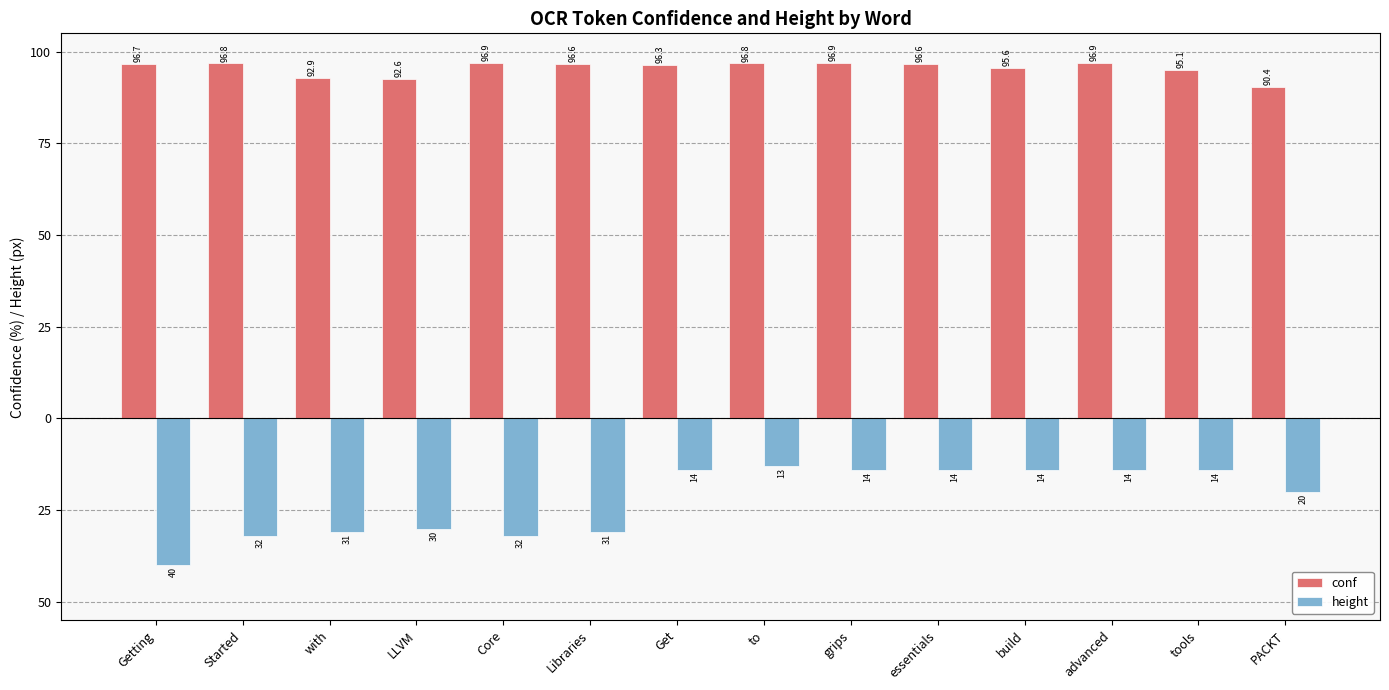

Reading left to right, list all the values displayed in this chart.

conf: Getting=96.7	Started=96.8	with=92.9	LLVM=92.6	Core=96.9	Libraries=96.6	Get=96.3	to=96.8	grips=96.9	essentials=96.6	build=95.6	advanced=96.9	tools=95.1	PACKT=90.4
height: Getting=-40.0	Started=-32.0	with=-31.0	LLVM=-30.0	Core=-32.0	Libraries=-31.0	Get=-14.0	to=-13.0	grips=-14.0	essentials=-14.0	build=-14.0	advanced=-14.0	tools=-14.0	PACKT=-20.0